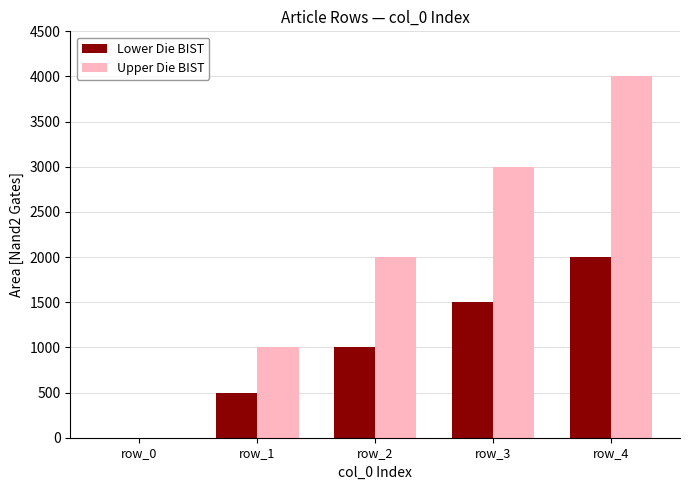

Is the value of Lower Die BIST at row_4 greater than the value of Upper Die BIST at row_4?

No